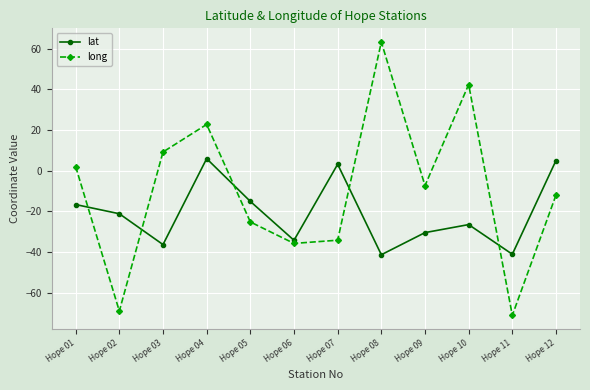

Rank the series at Hope 04 from lowest to highest value.

lat, long